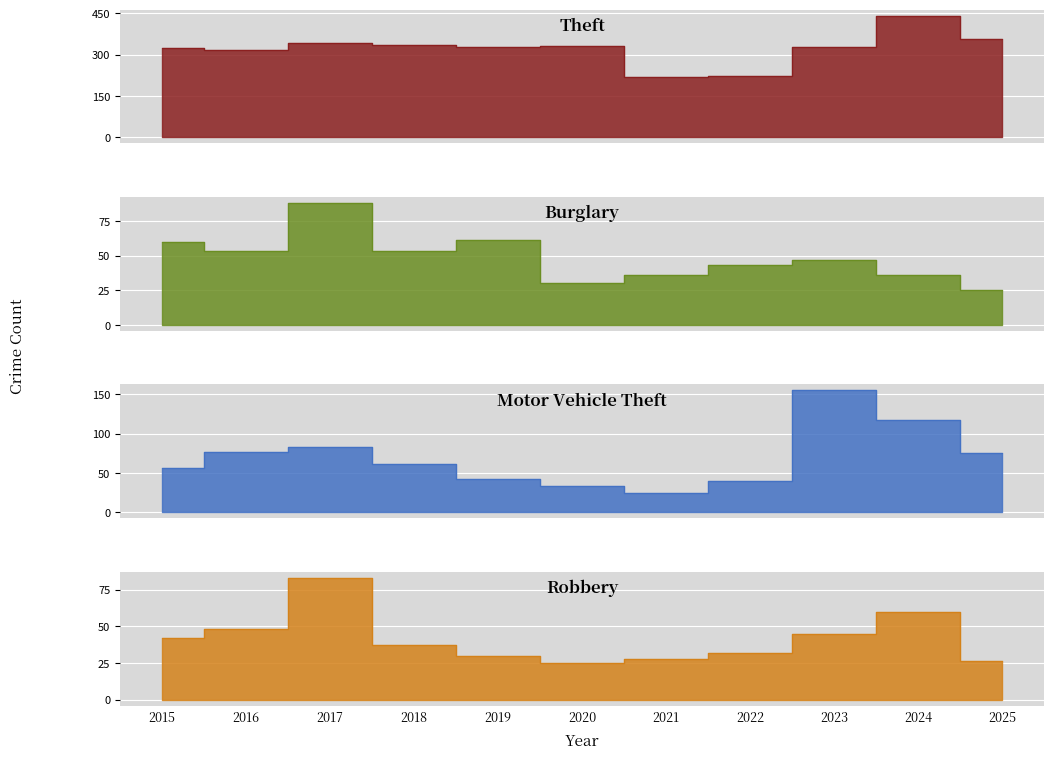

Does the chart display data point markers on the line(s)?

No